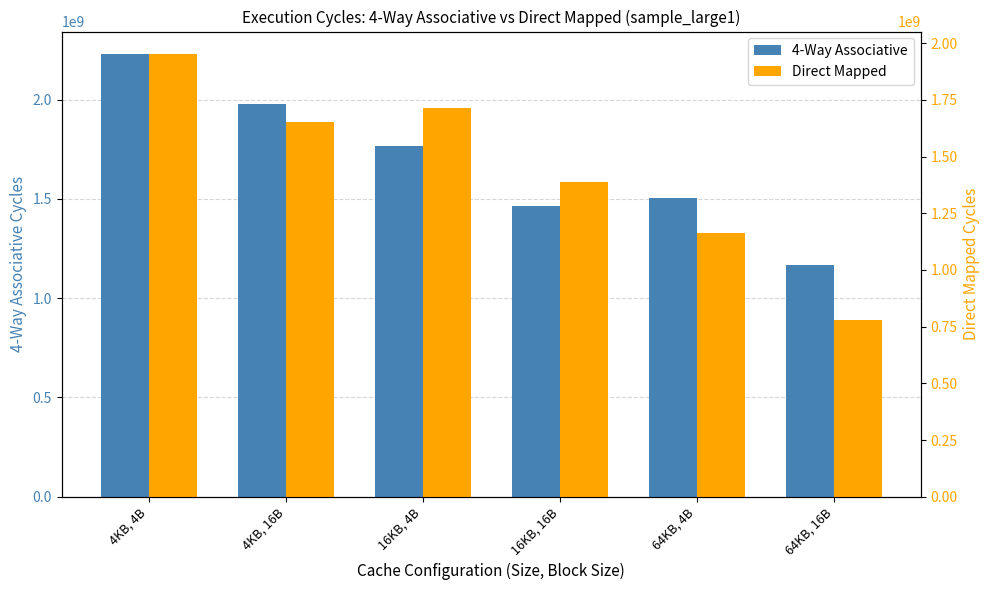

What is the total value across all series at 4KB, 4B?

4185381750